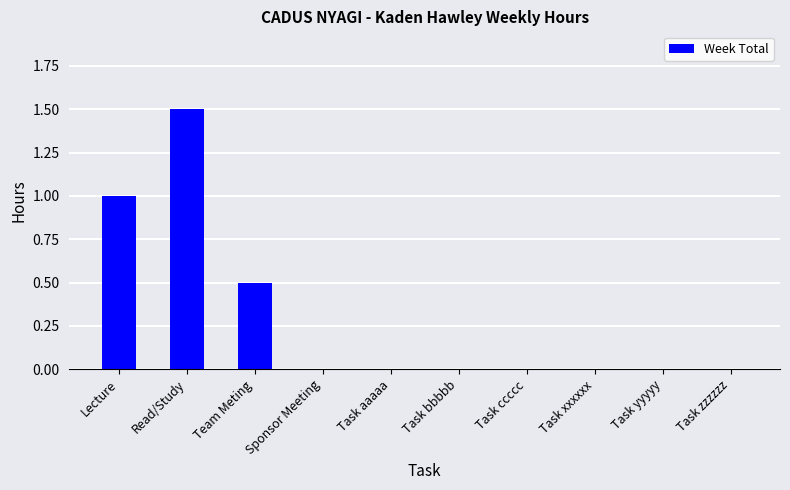

Which category has the highest value across all series?

Read/Study